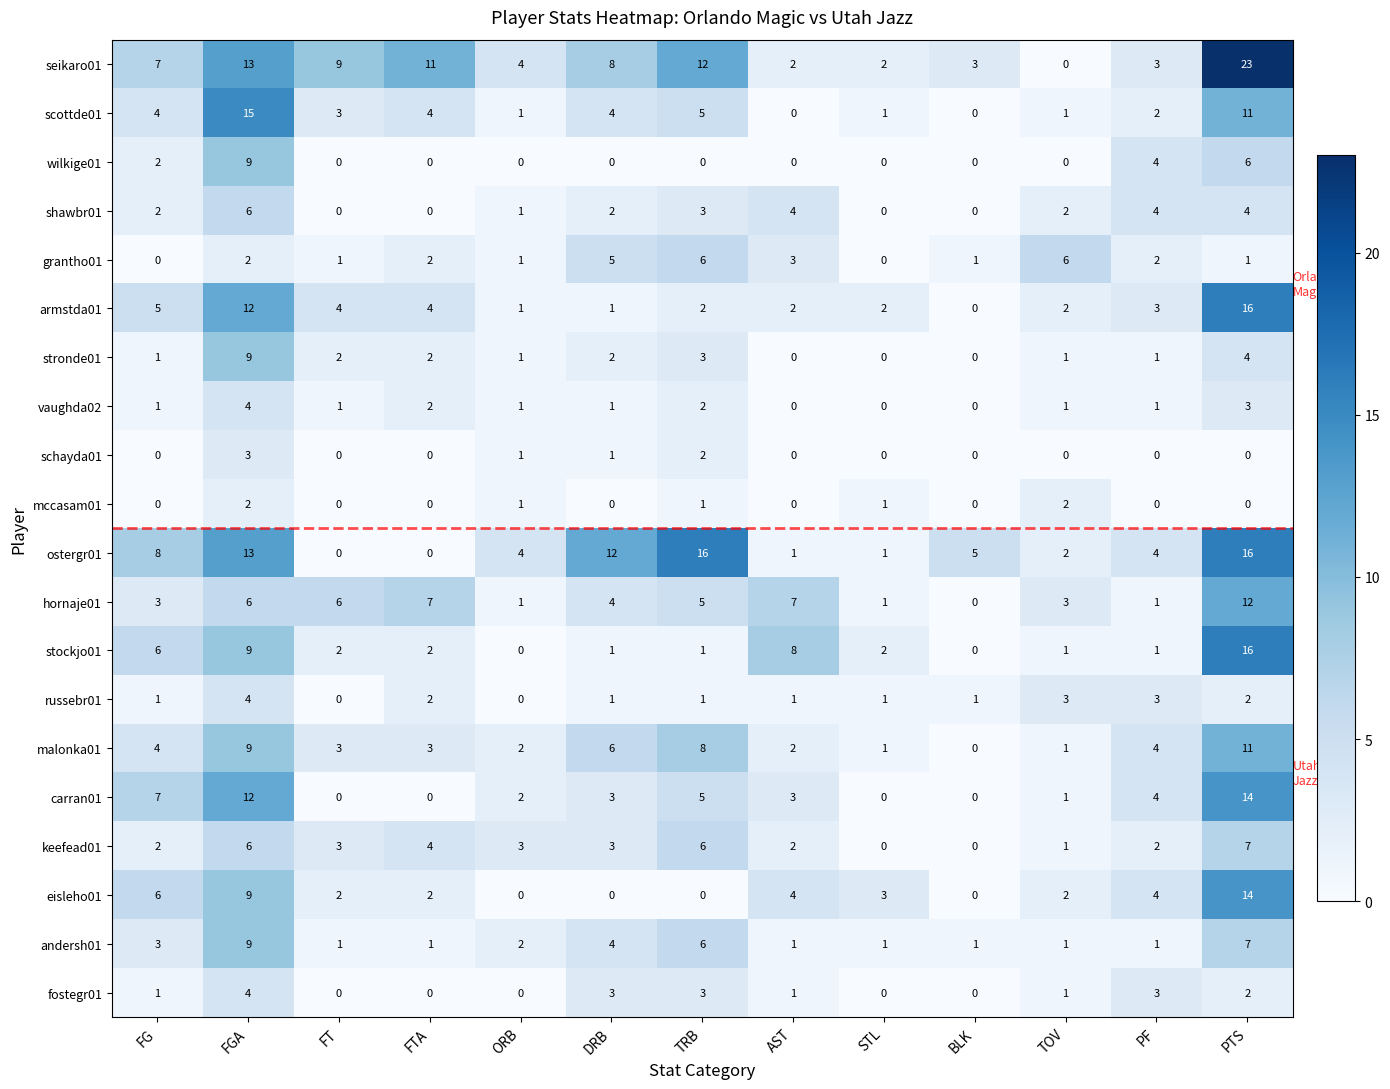

The stockjo01 series shows 2 at FTA. True or false?

True